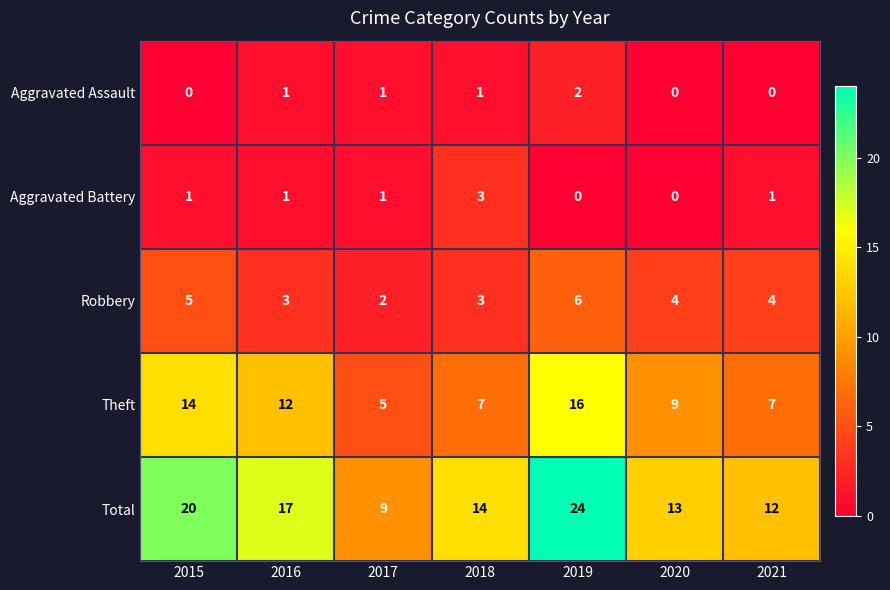

What is the total value across all series at 2021?

24